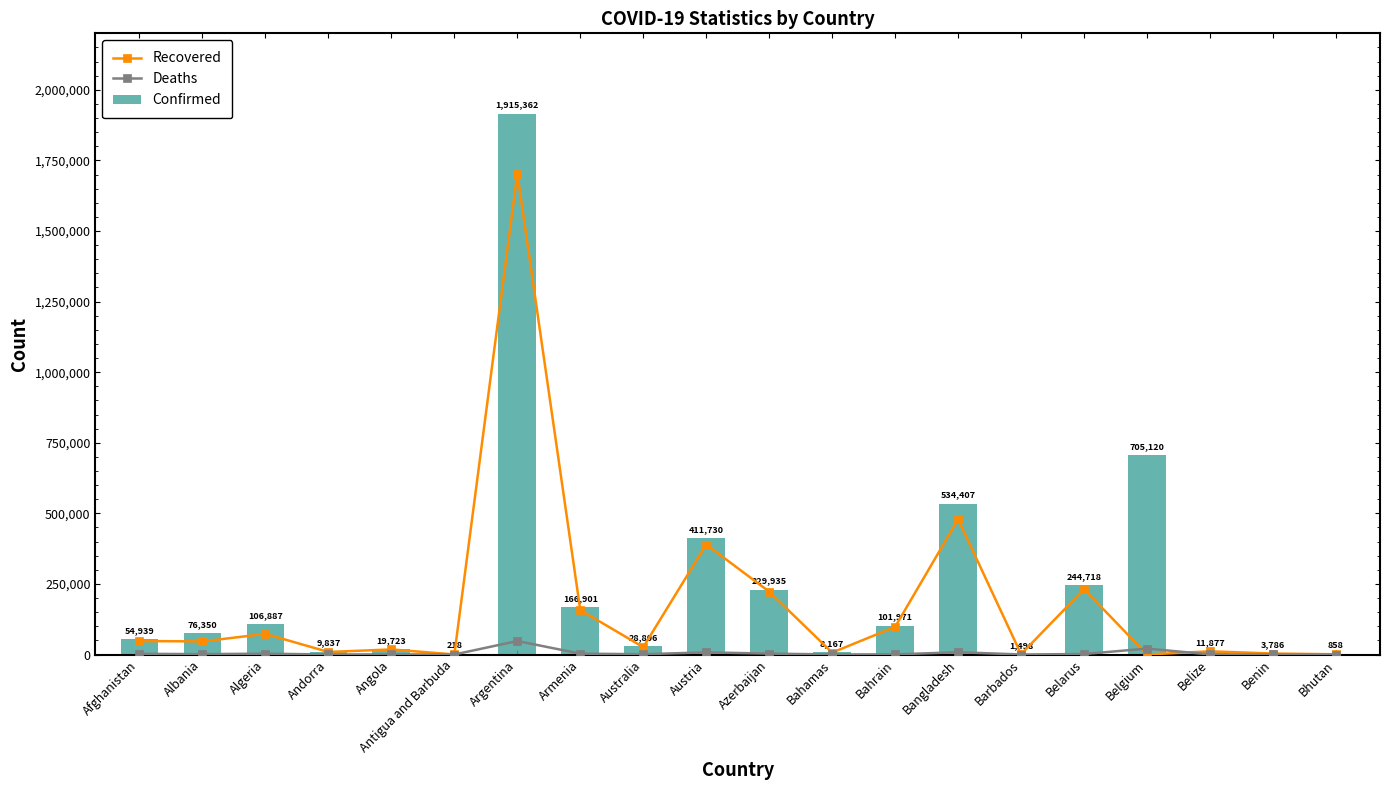

Where is Deaths nearest to the value 23888?

Belgium